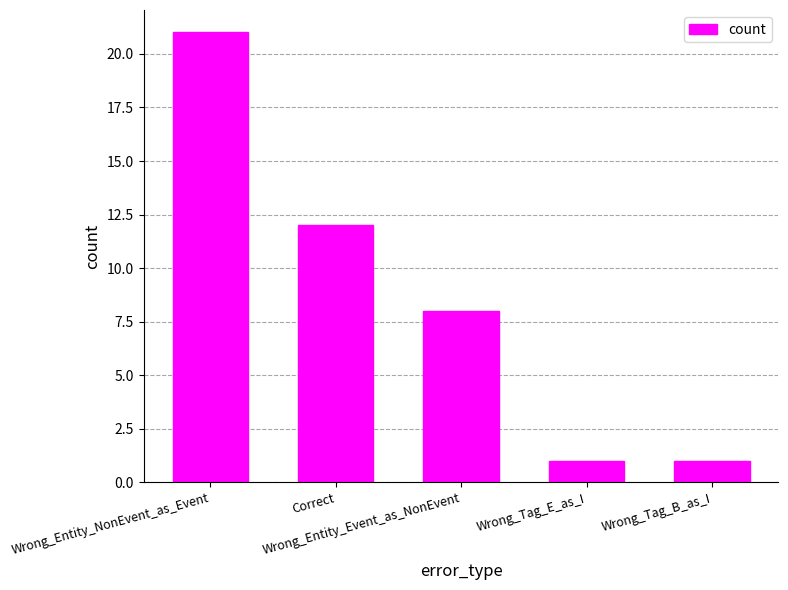

What is the difference between the maximum and minimum values?

20